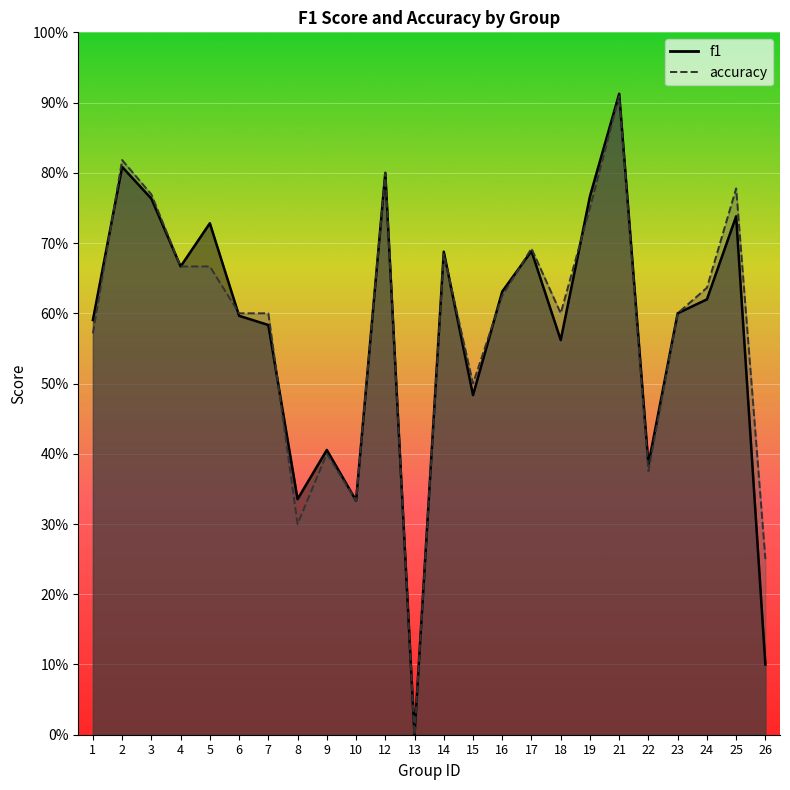

List the labels in order of accuracy value, largest first.

21, 2, 12, 25, 3, 19, 17, 14, 4, 5, 24, 16, 6, 7, 18, 23, 1, 15, 9, 22, 10, 8, 26, 13